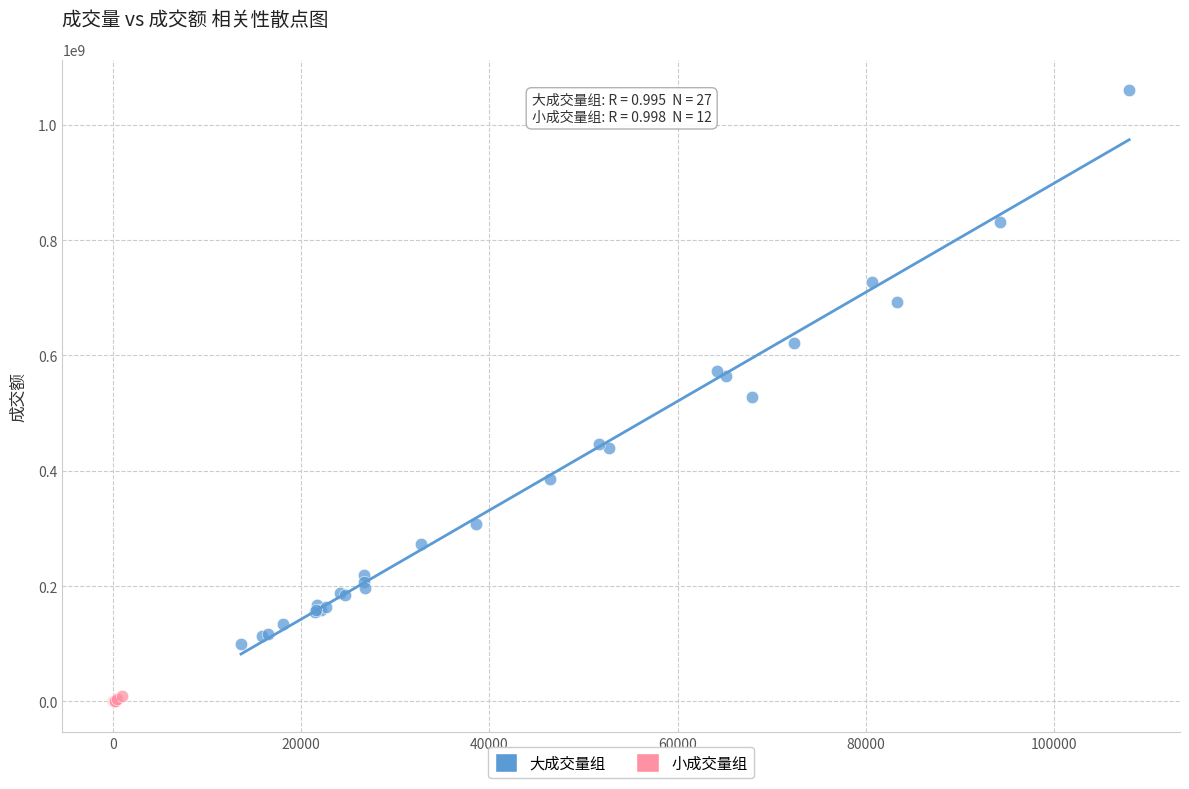

Which series reaches the maximum Y coordinate?

大成交量组